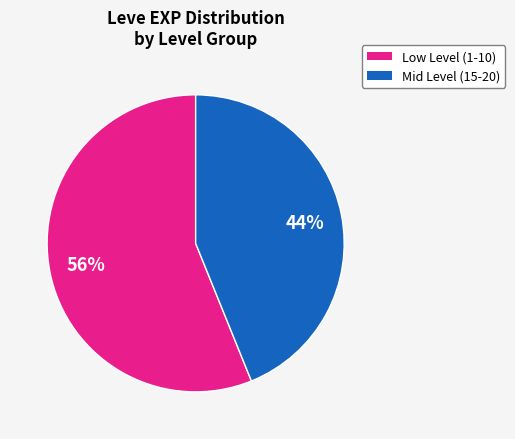

To the nearest percent, what is the average slice percentage?

50%